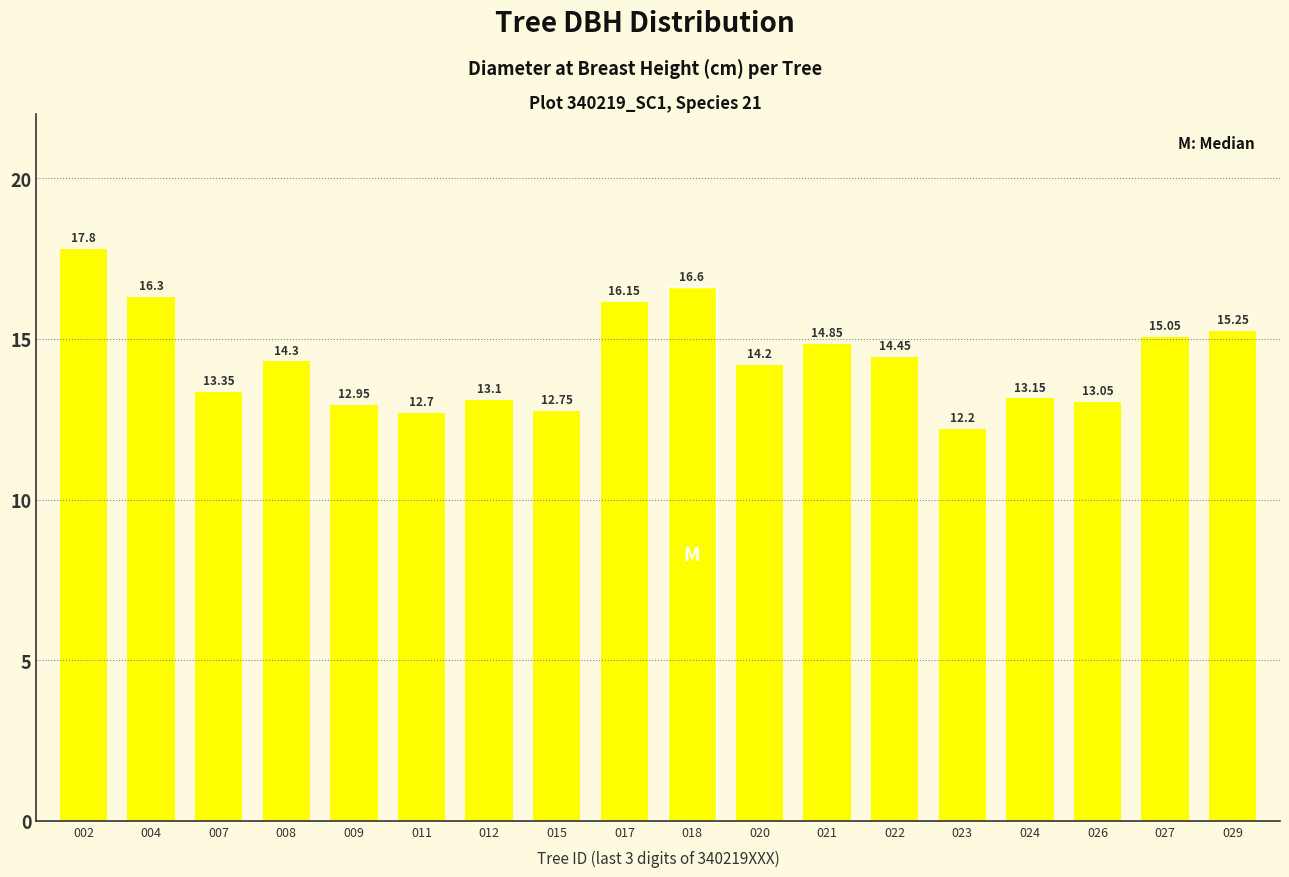

True or false: the data shows 12.8 at 015.

True